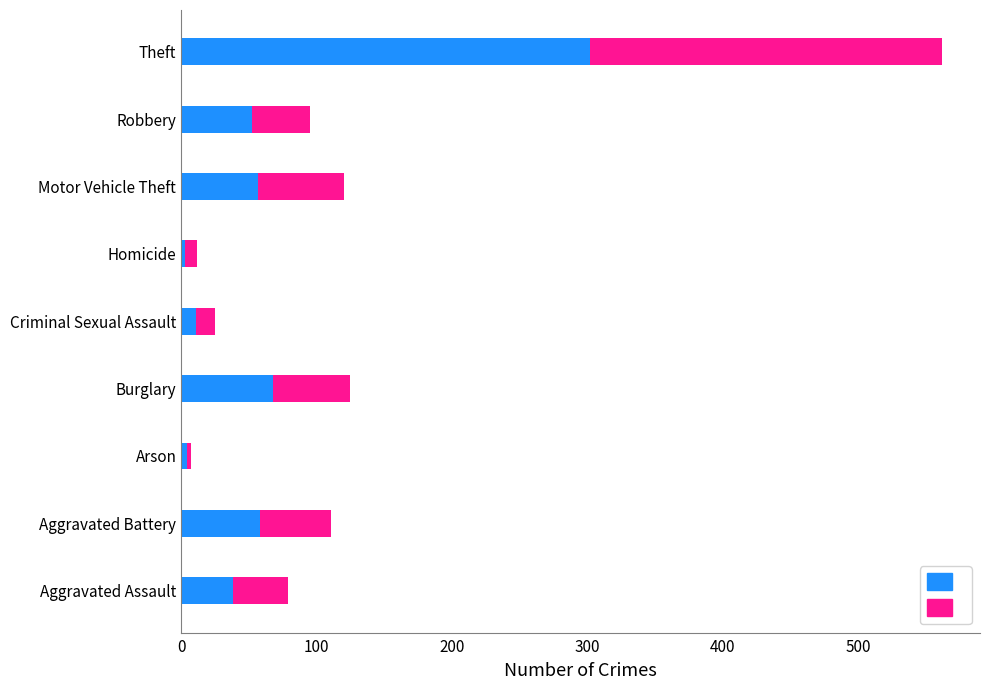

What is the total value across all series at Motor Vehicle Theft?

120